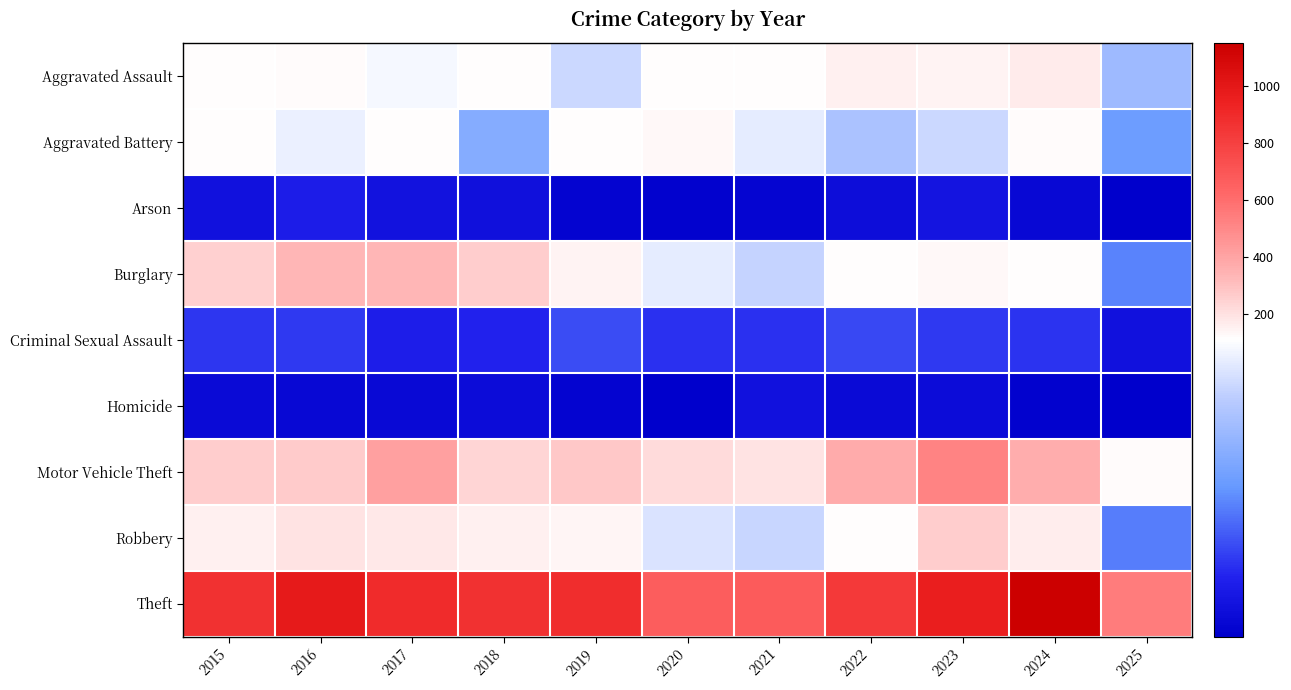

Rank the series by their maximum value, from highest to lowest.

Theft, Motor Vehicle Theft, Burglary, Robbery, Aggravated Assault, Aggravated Battery, Criminal Sexual Assault, Arson, Homicide